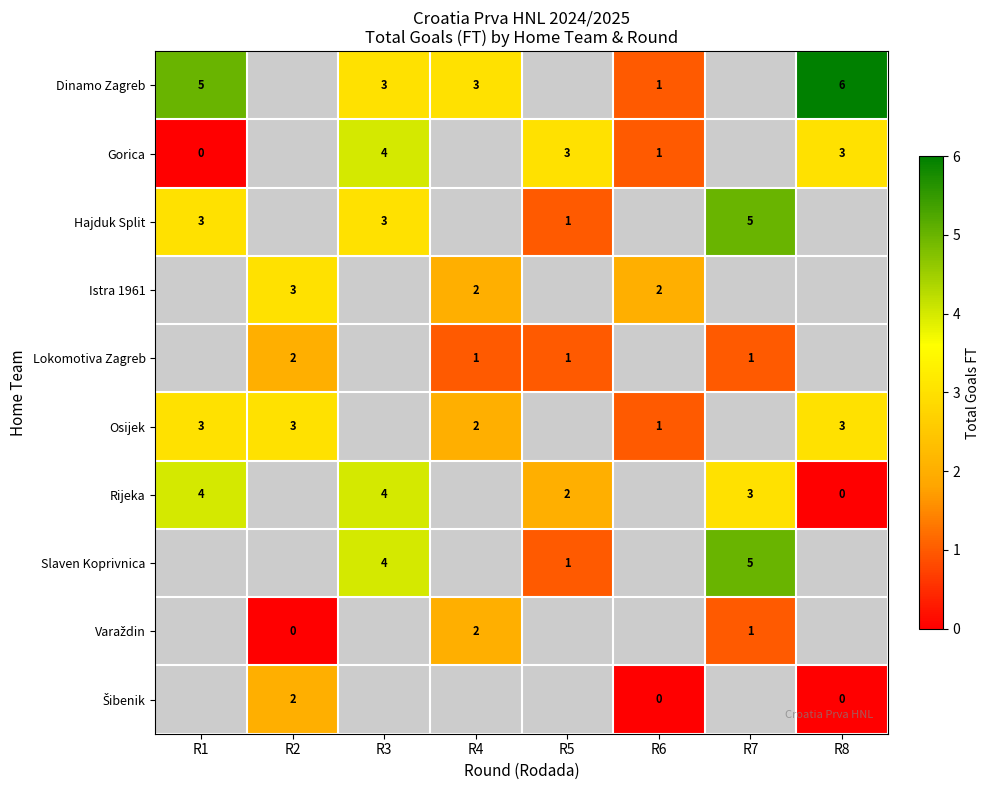

What is the spread (max minus min) of values at R3?

1.0